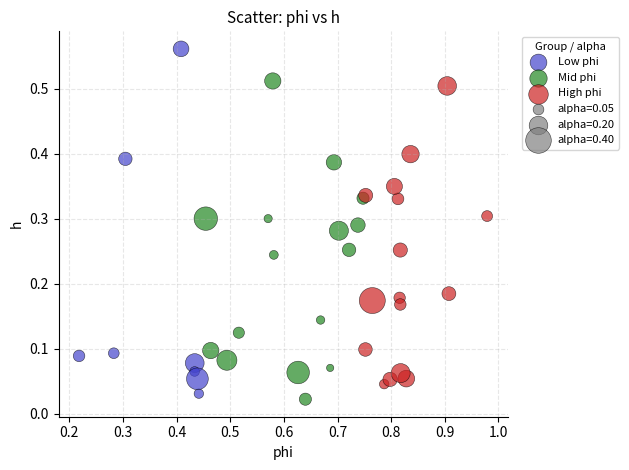

Which series reaches the maximum Y coordinate?

Low phi